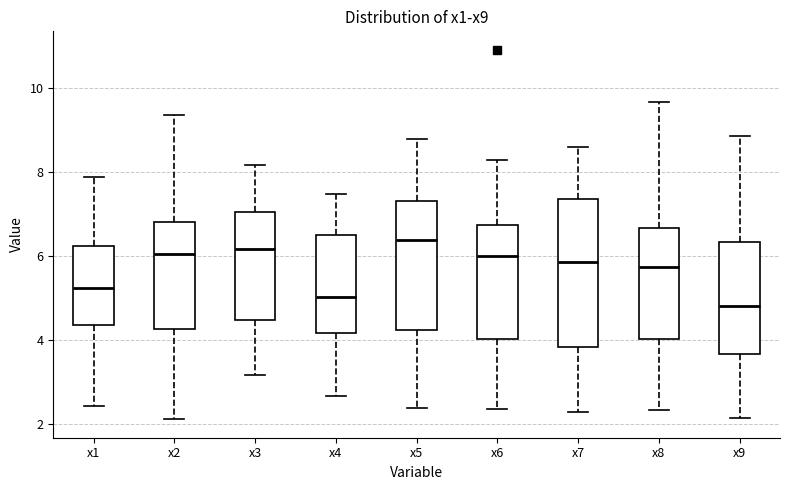

Reading left to right, read every box against the y-axis: the position of its median line, the range the box covers, and the ends of its whiskers. The values are not printed on the chart, so give them approximately, as read against the axis.

x1: median 5.2, box 4.4 to 6.2, whiskers 2.4 to 7.8
x2: median 6.0, box 4.2 to 6.8, whiskers 2.2 to 9.4
x3: median 6.2, box 4.4 to 7.0, whiskers 3.2 to 8.2
x4: median 5.0, box 4.2 to 6.6, whiskers 2.6 to 7.4
x5: median 6.4, box 4.2 to 7.4, whiskers 2.4 to 8.8
x6: median 6.0, box 4.0 to 6.8, whiskers 2.4 to 8.2
x7: median 5.8, box 3.8 to 7.4, whiskers 2.2 to 8.6
x8: median 5.8, box 4.0 to 6.6, whiskers 2.4 to 9.6
x9: median 4.8, box 3.6 to 6.4, whiskers 2.2 to 8.8